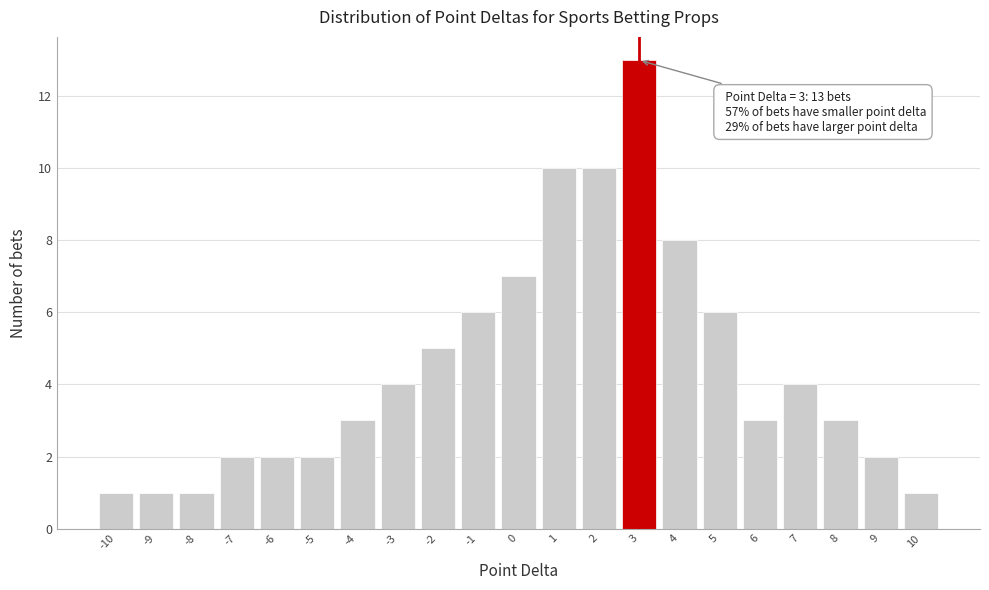

Over which range of the x-axis is the bar tallest?

2.5 to 3.5